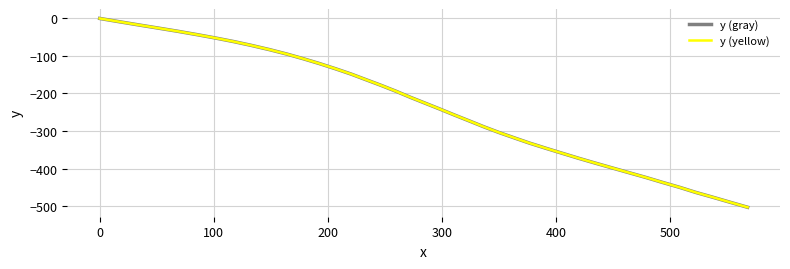

Does the chart display data point markers on the line(s)?

No